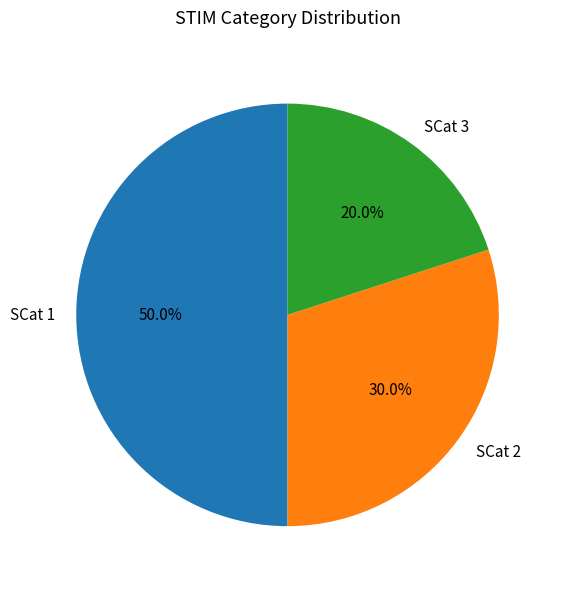

Count the number of slices in the pie.

3